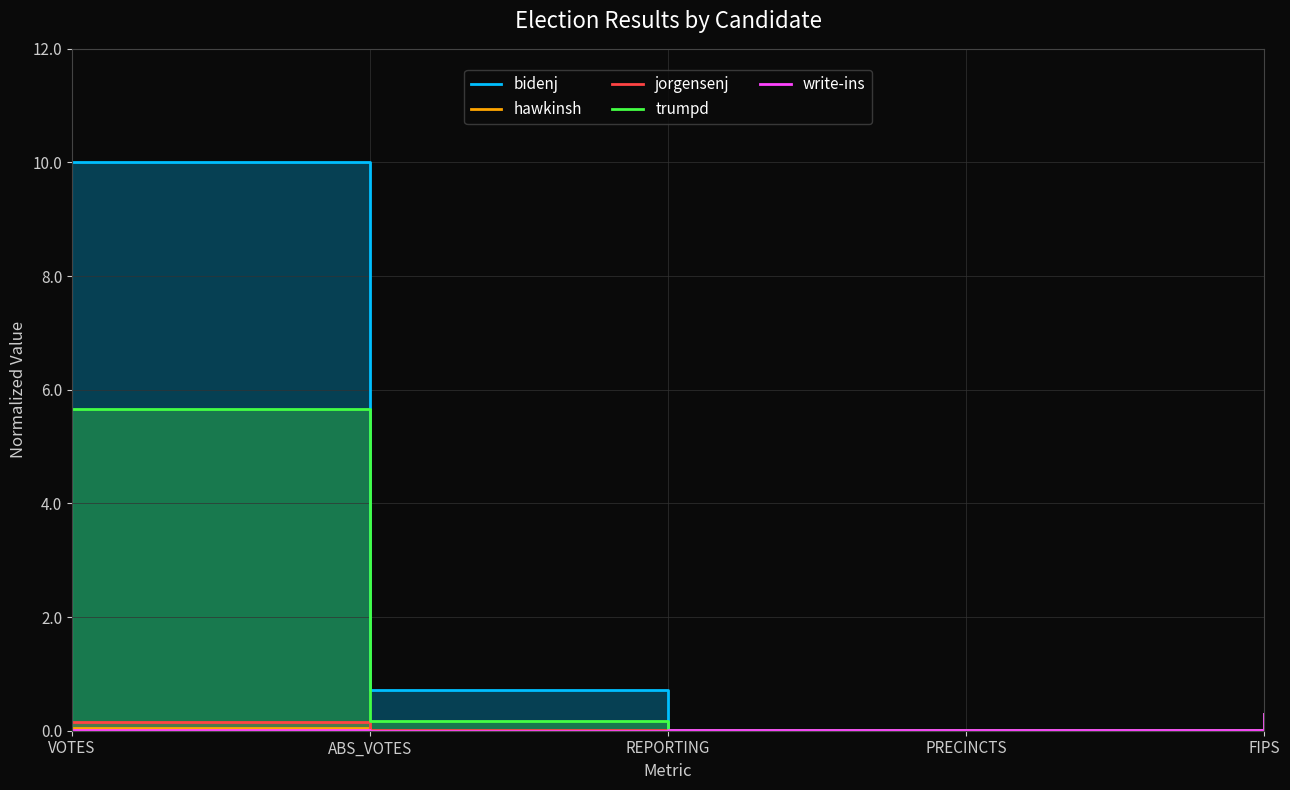

What is the difference between the maximum and minimum values in the write-ins series?

0.3